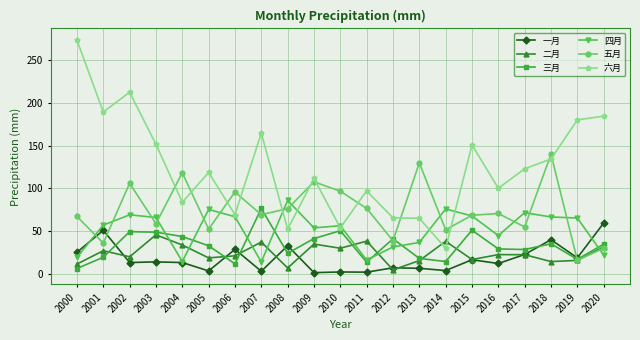

The 一月 series shows 3.3 at 2007. True or false?

True